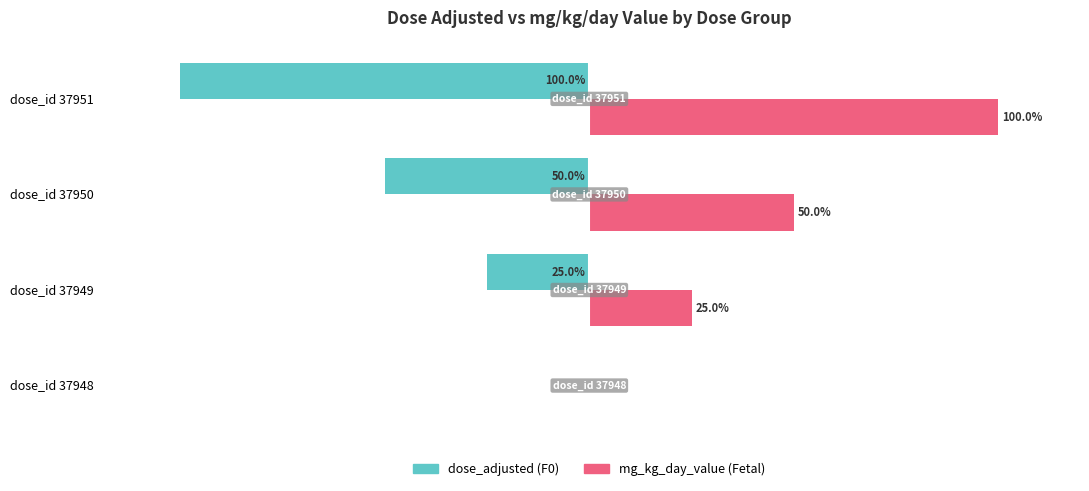

Which category has the highest value across all series?

dose_id 37951